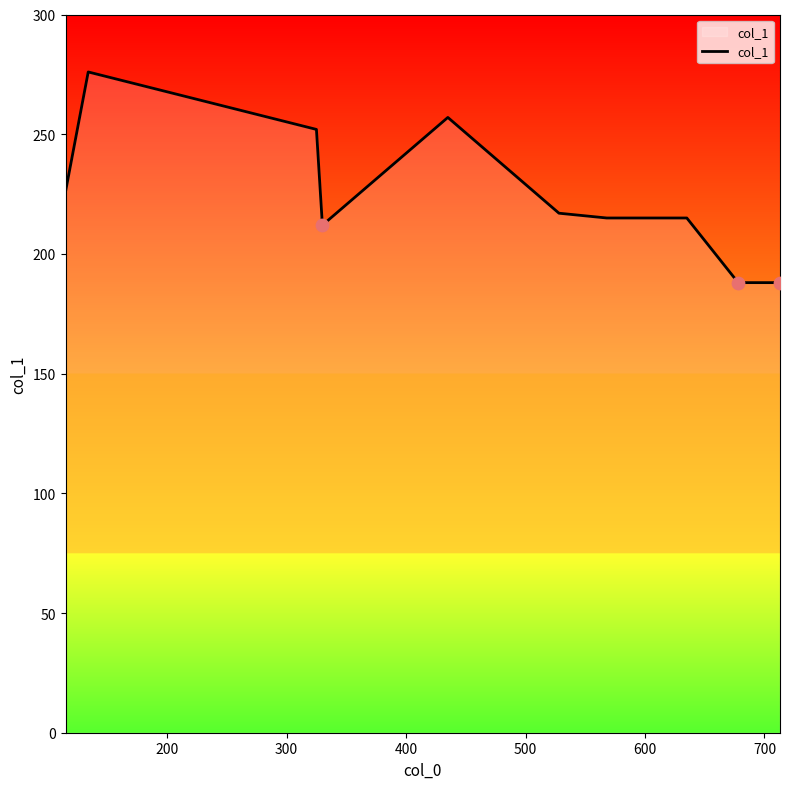

What is the difference between the maximum and minimum values?

88